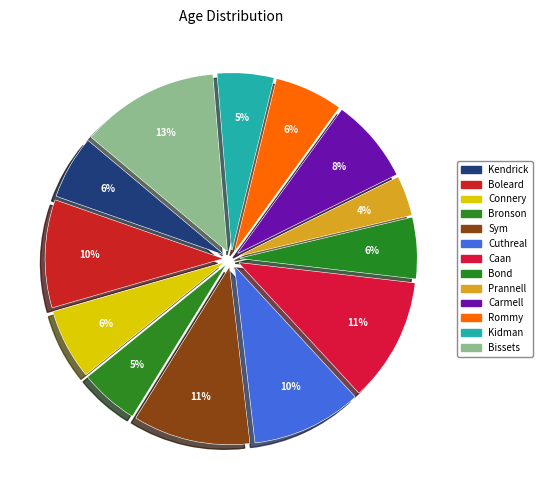

Which has a higher value, Bronson or Sym?

Sym